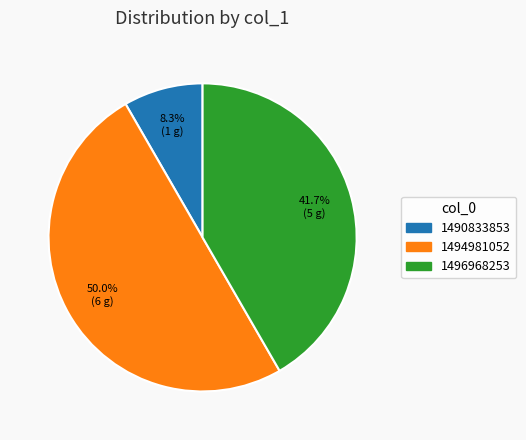

True or false: 1496968253 accounts for 31% of the total.

False